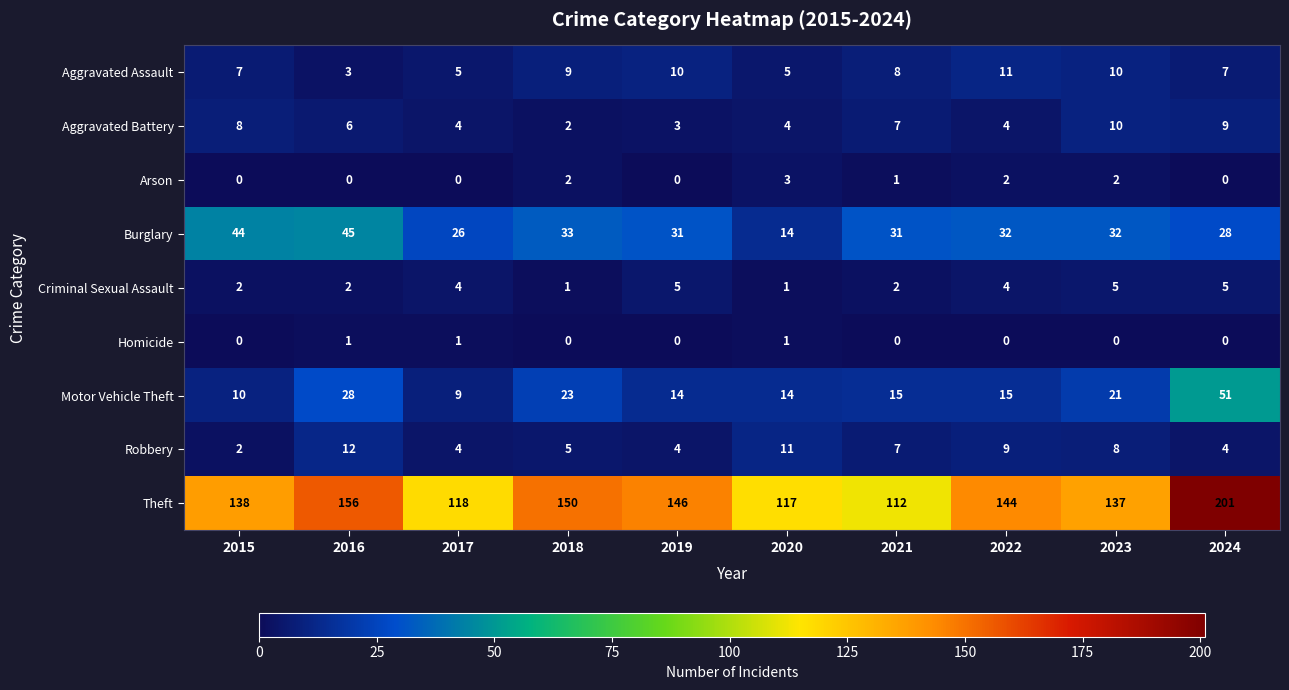

What is the difference between the second highest and minimum values in the Aggravated Assault series?

7